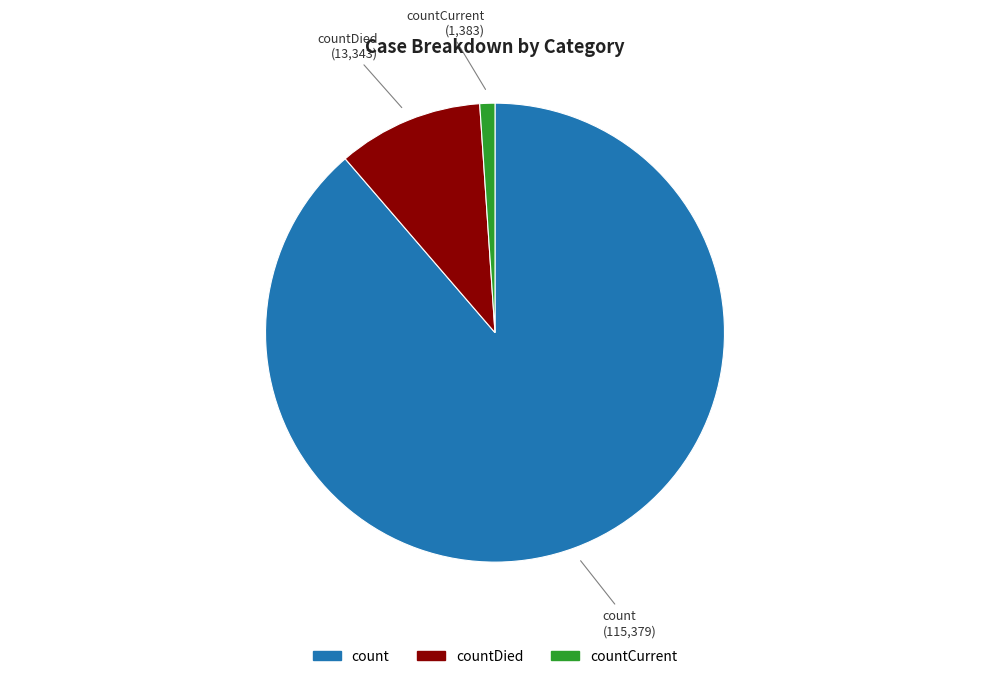

Is there any slice that represents more than half of the pie?

Yes